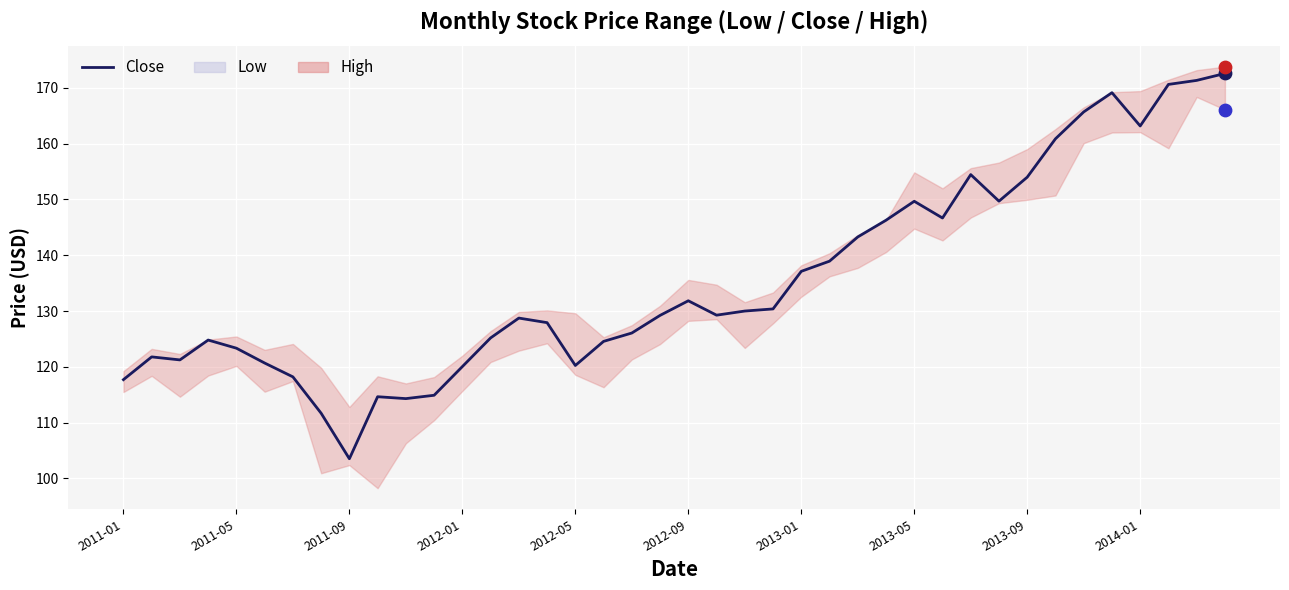

Which has a higher value, 2014-01 or 2013-05?

2014-01